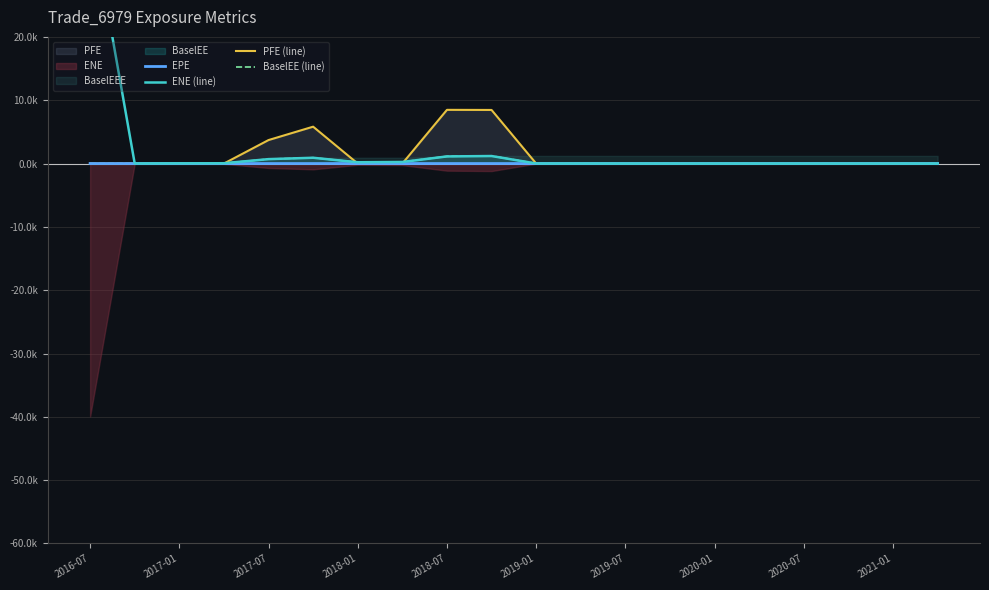

Reading right to left, transcribe all the data shown in this chart.

EPE: 0.0	0.0	0.0	0.0	0.0	0.0	0.0	0.0	0.0	0.0	0.0	0.0	0.0	0.0	0.0	0.0	0.0	0.0	0.0	0.0
ENE (line): 0.0	0.0	0.0	0.0	0.0	0.0	0.0	0.0	0.0	0.0	1.2	1.1	0.2	0.2	0.9	0.7	0.0	0.0	0.0	39.9
PFE (line): 0.0	0.0	0.0	0.0	0.0	0.0	0.0	0.0	0.0	0.0	8.5	8.5	0.0	0.0	5.8	3.7	0.0	0.0	0.0	0.0
BaselEE (line): 0.0	0.0	0.0	0.0	0.0	0.0	0.0	0.0	0.0	0.0	1.2	1.1	0.3	0.2	0.9	0.7	0.0	0.0	0.0	0.0